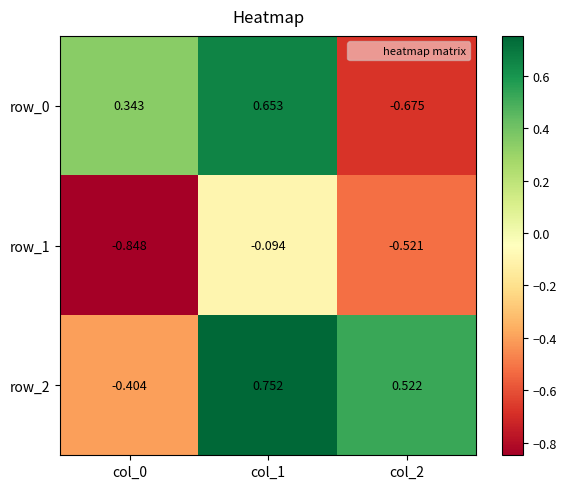

The row_0 series shows 0.1 at col_0. True or false?

False